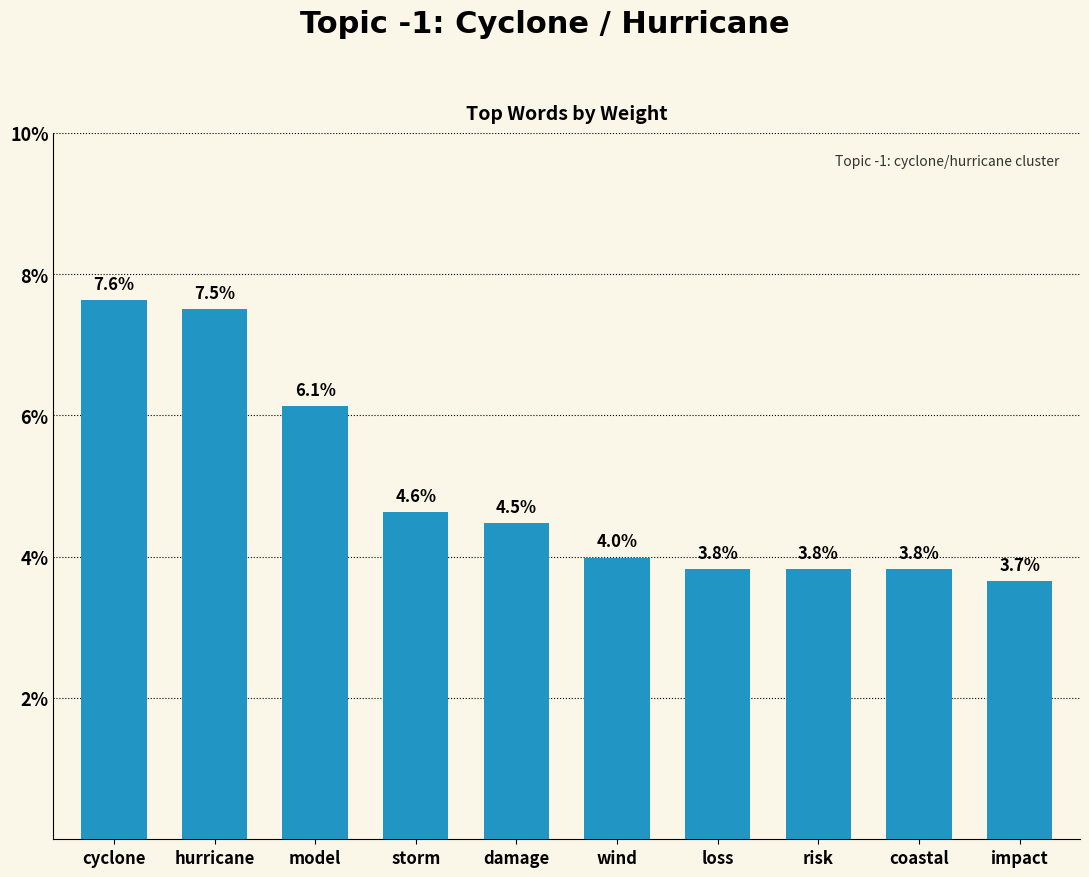

What is the sum of the values at storm and hurricane?

0.1